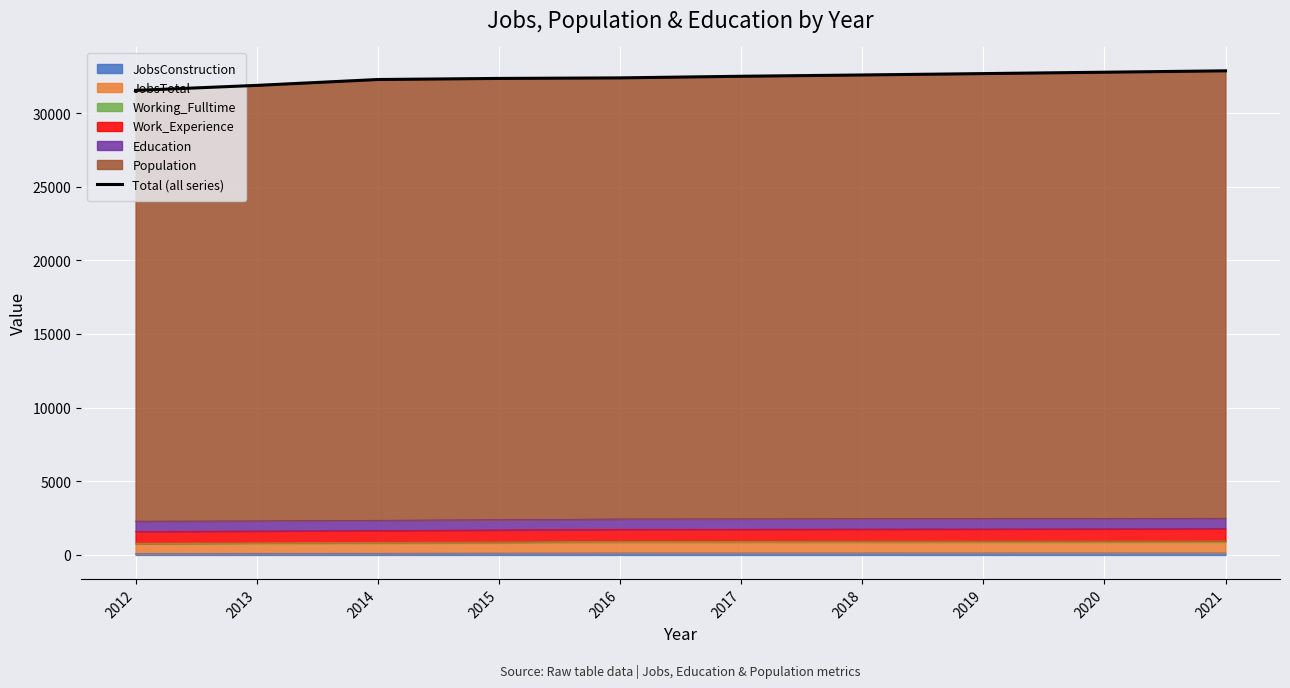

At which label is the value closest to 32213?

2014